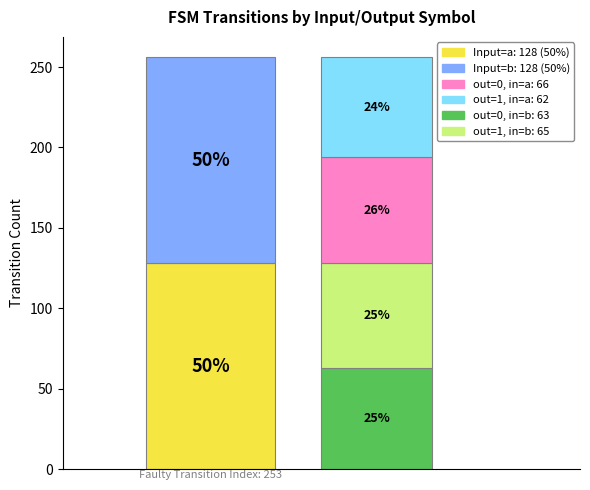

What is the ratio of the value at output_symbol=1, input=a to the value at output_symbol=0, input=b?

1.0